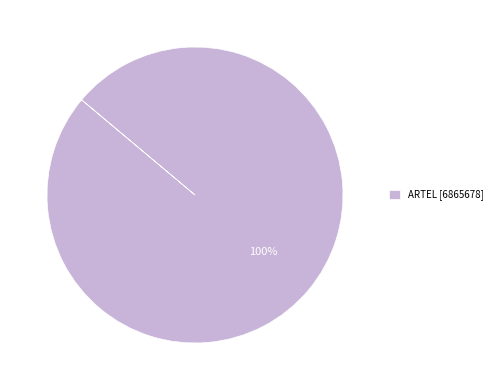

The ARTEL [6865678] slice represents 89% of the pie. True or false?

False